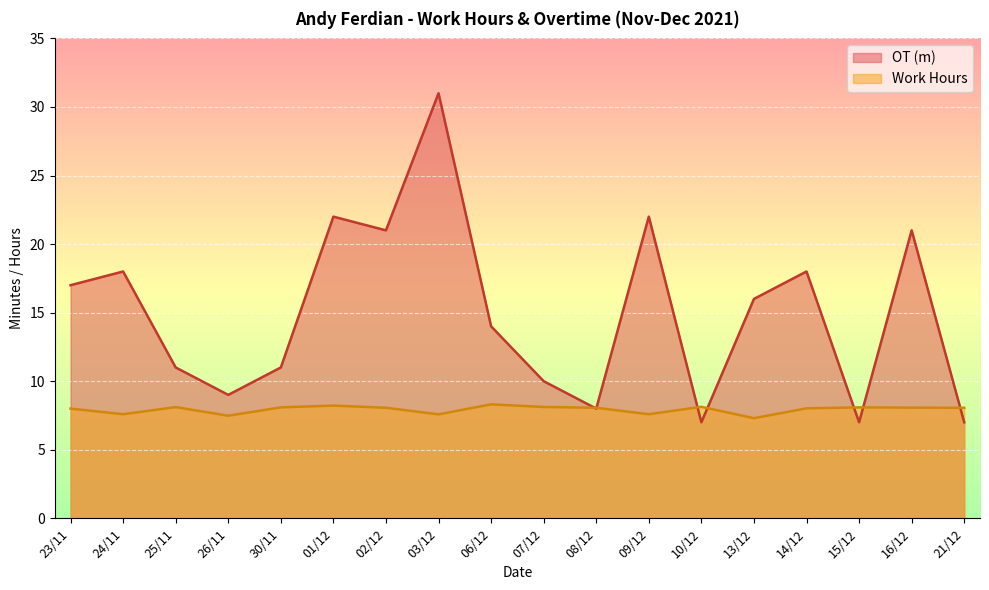

What are all the series names shown in the legend?

OT (m), Work Hours